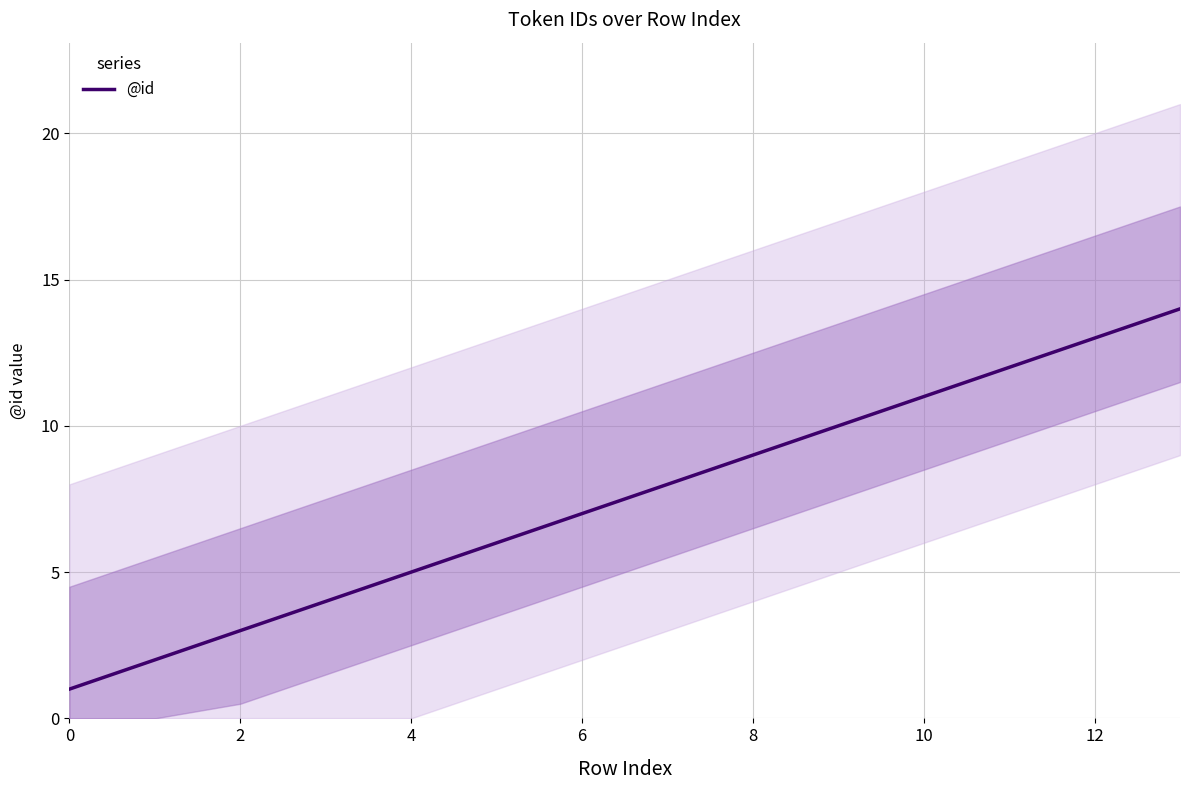

Which label corresponds to the largest value in the chart?

13